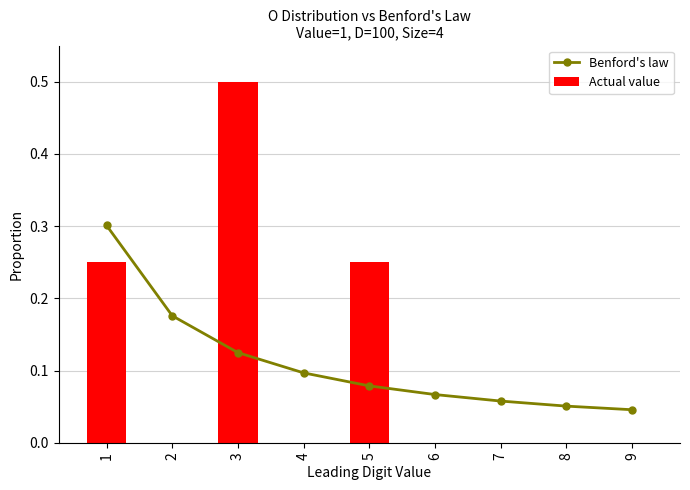

Reading left to right, extract all data points from this chart.

Benford's law: 0.3	0.2	0.1	0.1	0.1	0.1	0.1	0.1	0.0
Actual value: 0.2	0.0	0.5	0.0	0.2	0.0	0.0	0.0	0.0